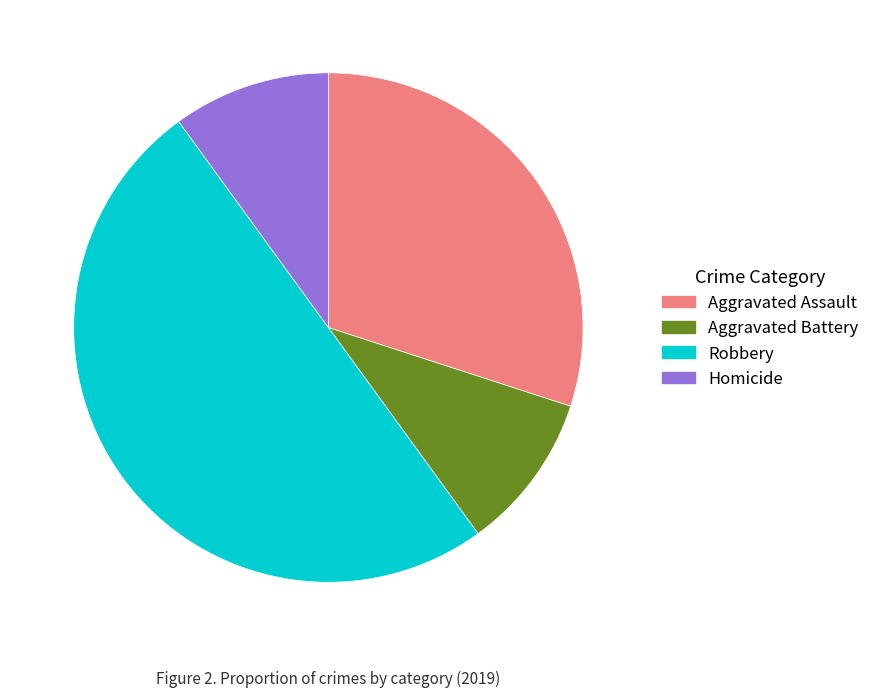

Is the sum of Aggravated Battery and Robbery greater than half?

Yes